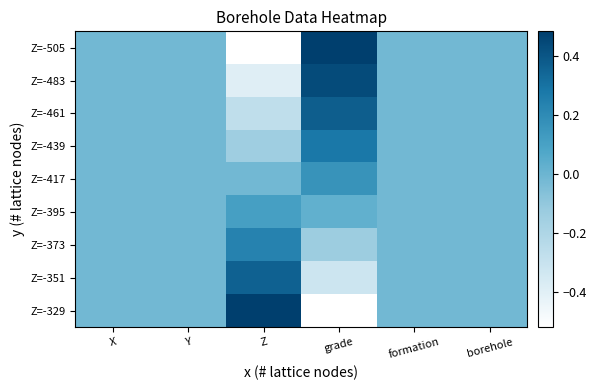

Reading right to left, what are all the values shown in this chart?

Z=-505: borehole=-0.0	formation=-0.0	grade=0.5	Z=-0.5	Y=-0.0	X=-0.0
Z=-483: borehole=-0.0	formation=-0.0	grade=0.4	Z=-0.4	Y=-0.0	X=-0.0
Z=-461: borehole=-0.0	formation=-0.0	grade=0.4	Z=-0.3	Y=-0.0	X=-0.0
Z=-439: borehole=-0.0	formation=-0.0	grade=0.3	Z=-0.1	Y=-0.0	X=-0.0
Z=-417: borehole=-0.0	formation=-0.0	grade=0.2	Z=-0.0	Y=-0.0	X=-0.0
Z=-395: borehole=-0.0	formation=-0.0	grade=0.0	Z=0.1	Y=-0.0	X=-0.0
Z=-373: borehole=-0.0	formation=-0.0	grade=-0.1	Z=0.2	Y=-0.0	X=-0.0
Z=-351: borehole=-0.0	formation=-0.0	grade=-0.3	Z=0.4	Y=-0.0	X=-0.0
Z=-329: borehole=-0.0	formation=-0.0	grade=-0.5	Z=0.5	Y=-0.0	X=-0.0